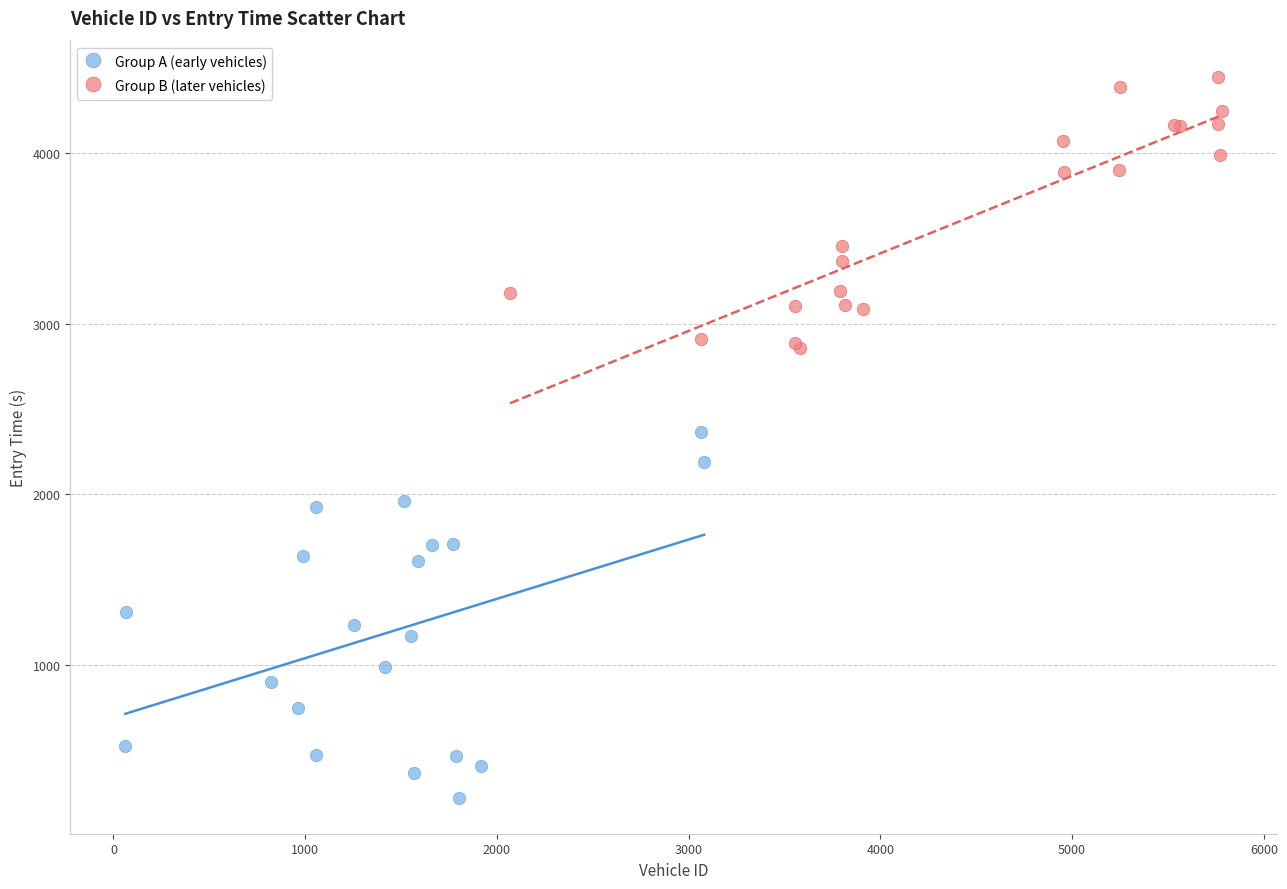

What are all the series names shown in the legend?

Group A (early vehicles), Group B (later vehicles)